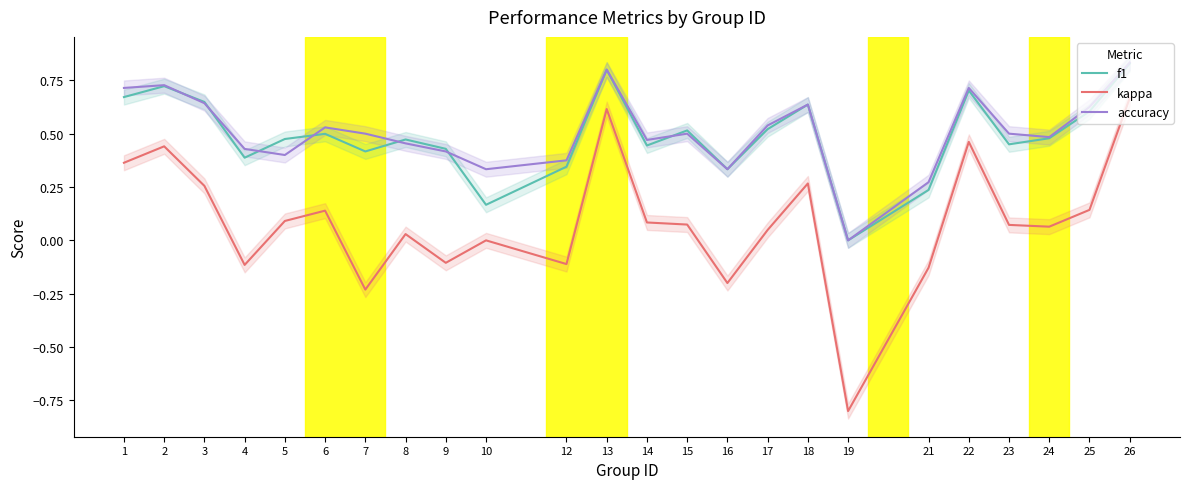

Does the chart display data point markers on the line(s)?

No